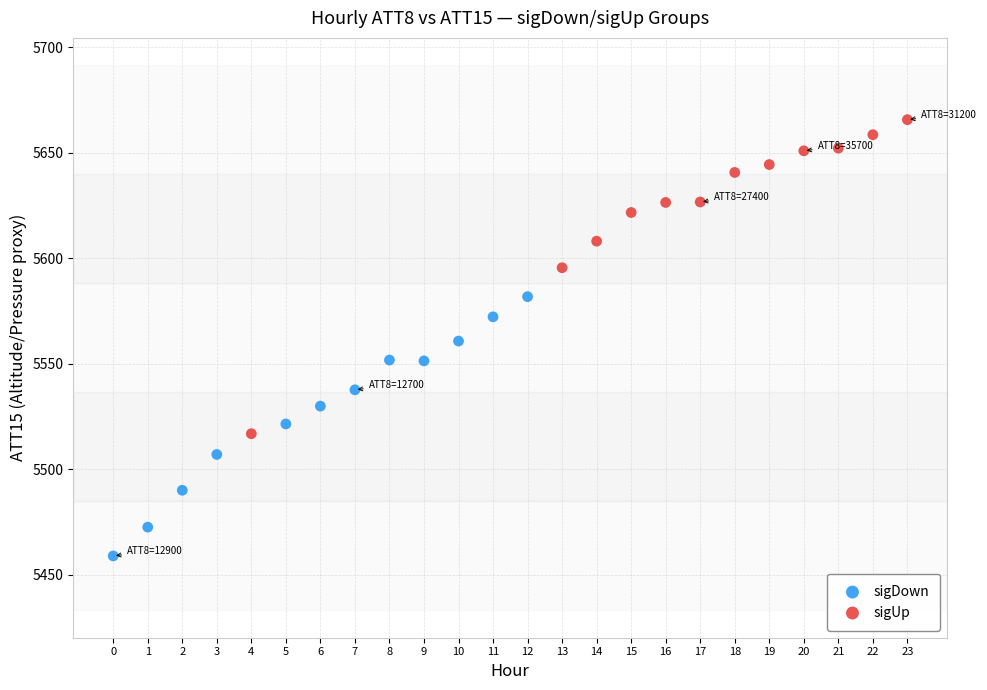

What are all the series names shown in the legend?

sigDown, sigUp